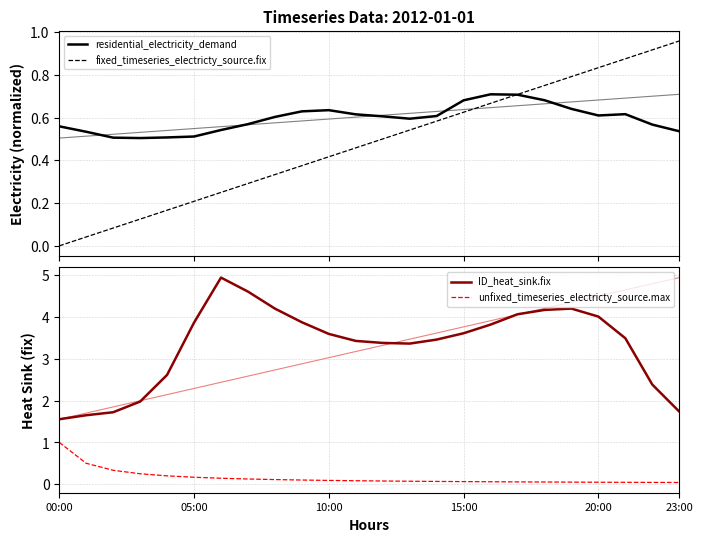

Is it true that residential_electricity_demand equals 0.6 at 21?

True